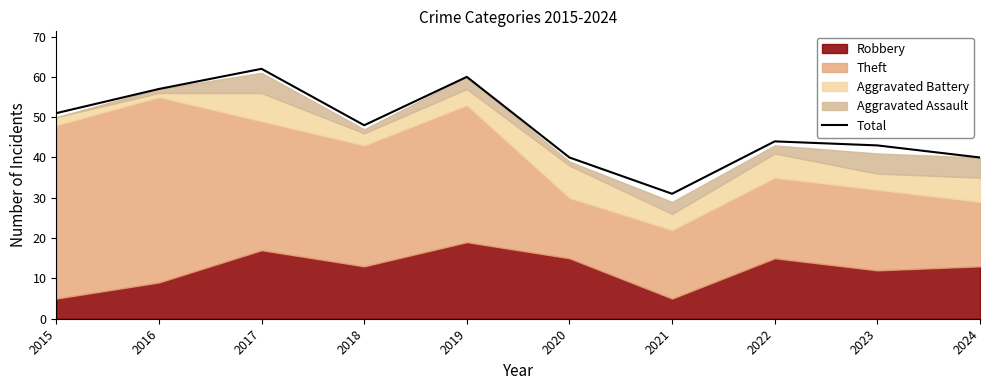

Reading left to right, extract all data points from this chart.

51	57	62	48	60	40	31	44	43	40